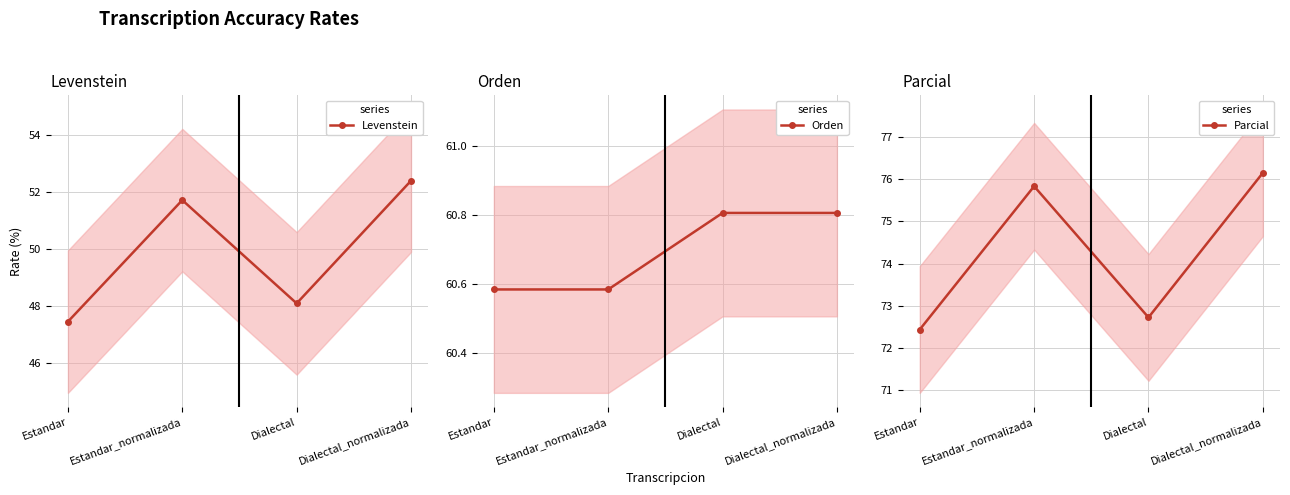

True or false: Parcial and Orden cross at least once.

False